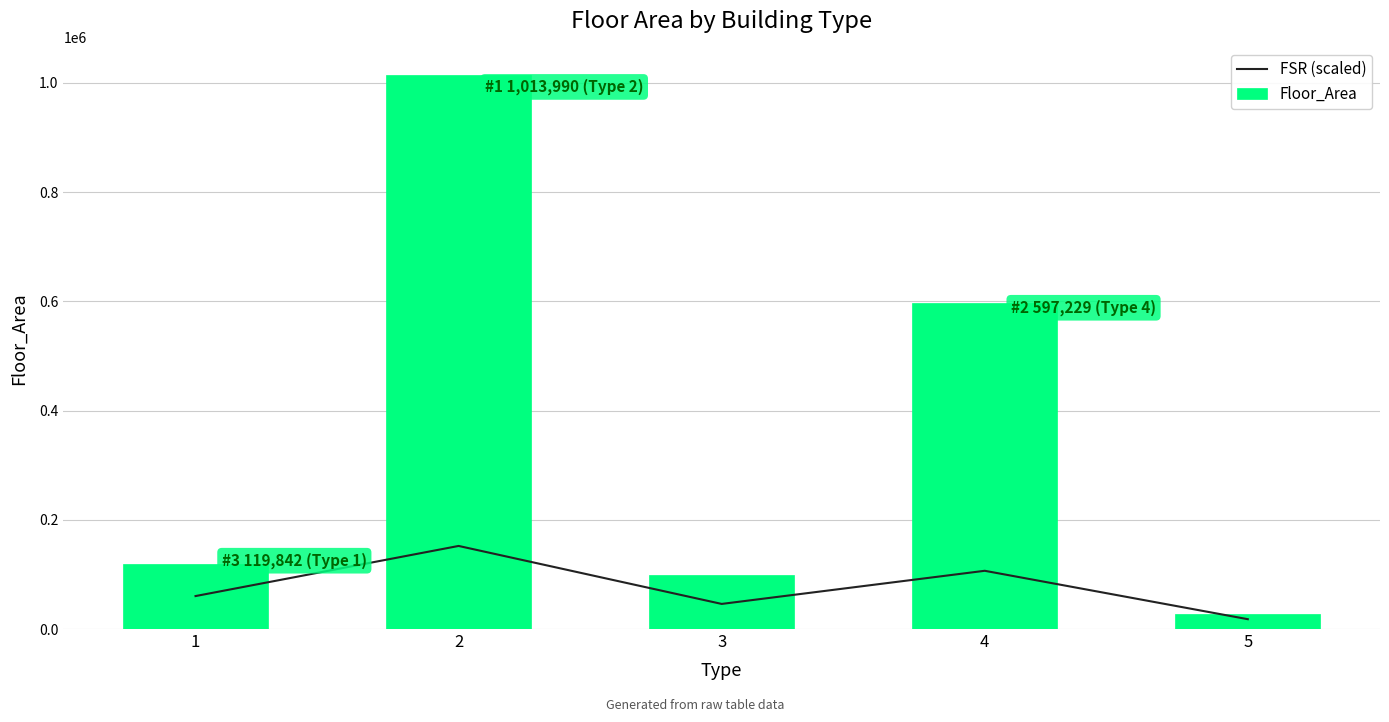

At how many categories does at least one series exceed 156575?

2